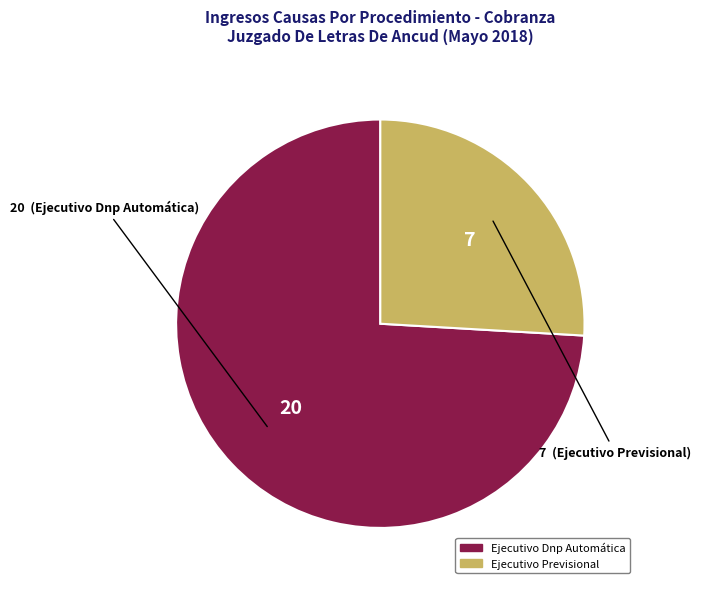

Which slice is the largest?

Ejecutivo Dnp Automática